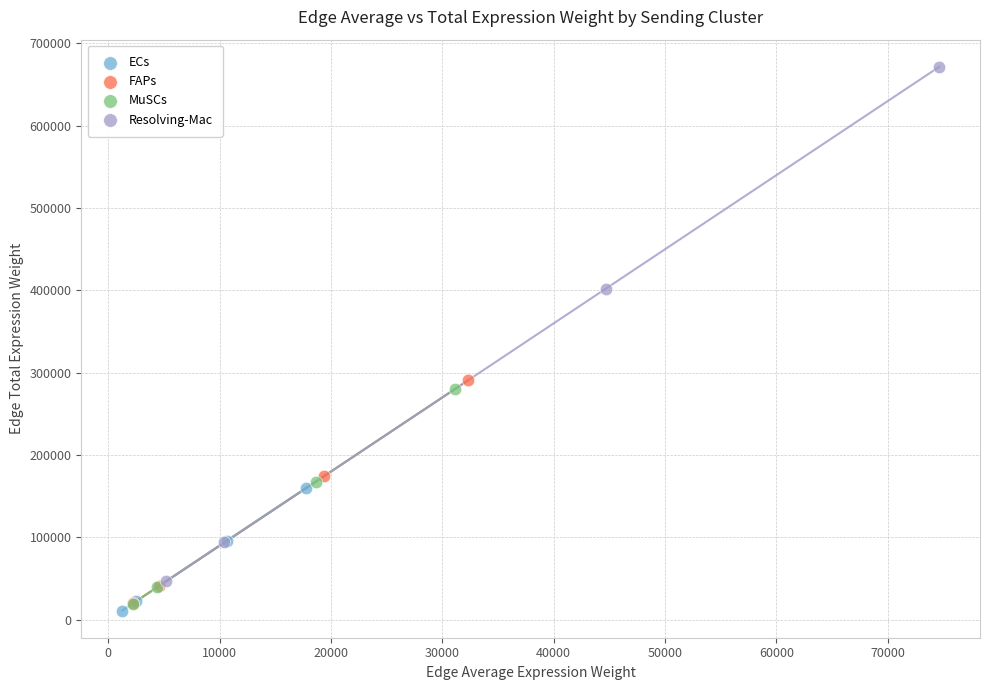

Which series reaches the maximum Y coordinate?

Resolving-Mac